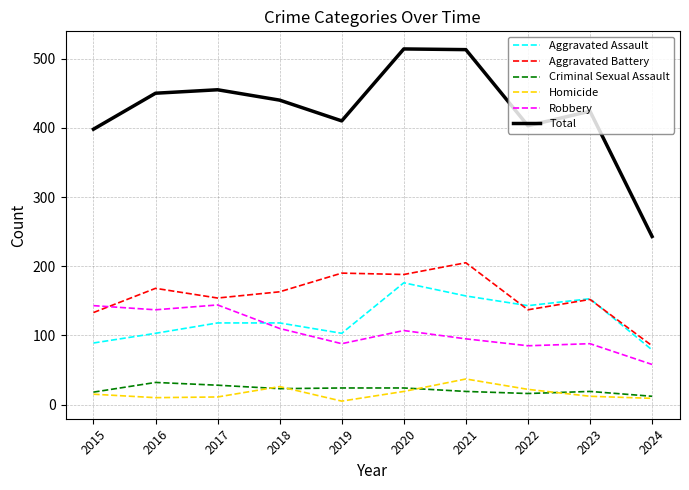

Which category has the highest value in the Aggravated Assault series?

2020